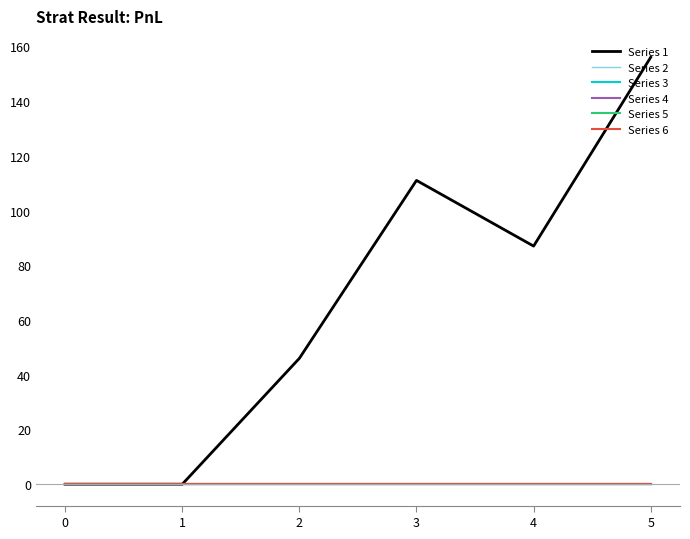

Between 4 and 5, which series saw the biggest shift?

Series 1